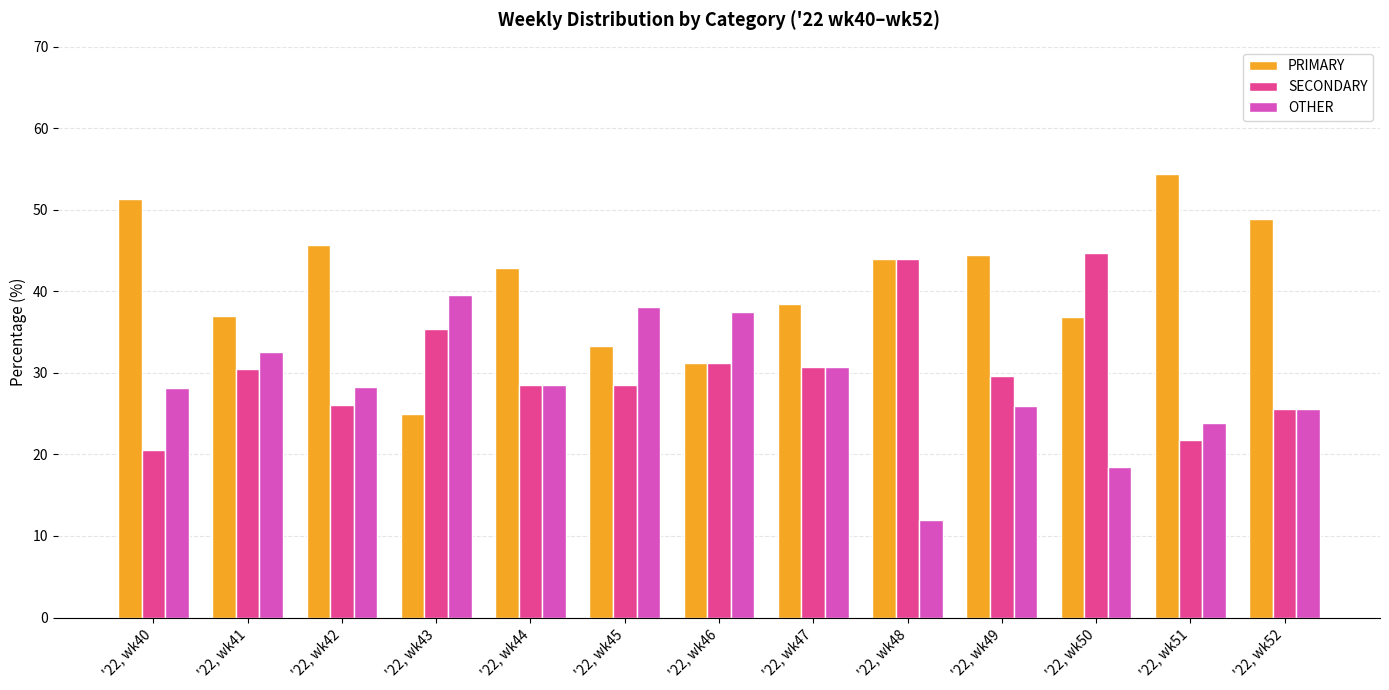

Rank the series by their average value, from highest to lowest.

PRIMARY, SECONDARY, OTHER